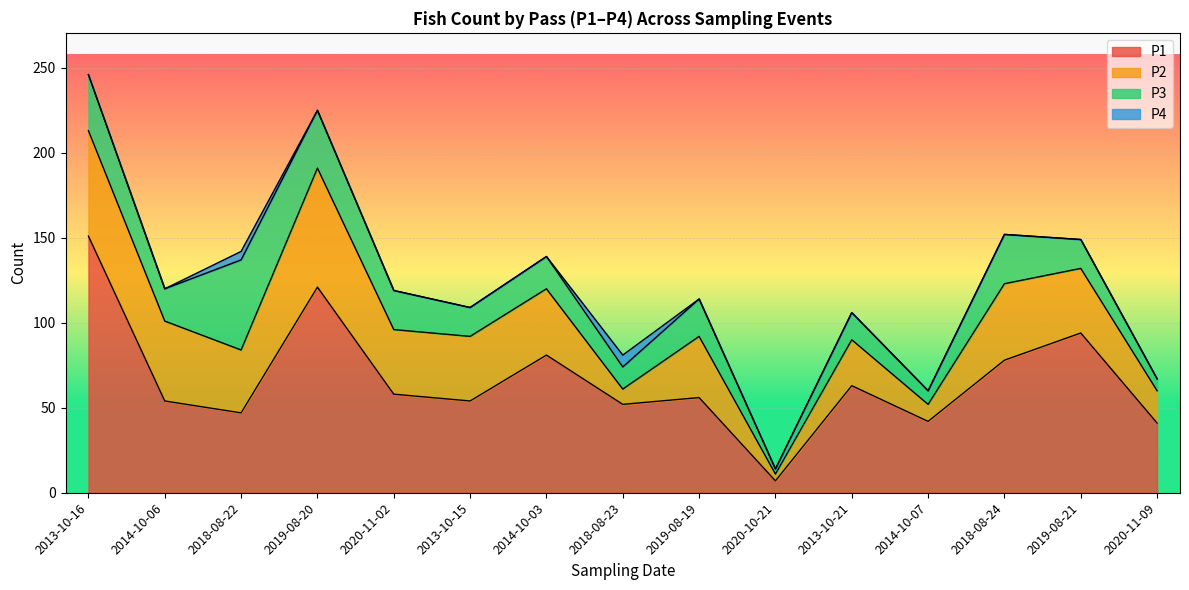

At which category does P4 reach its first local peak?

2018-08-22